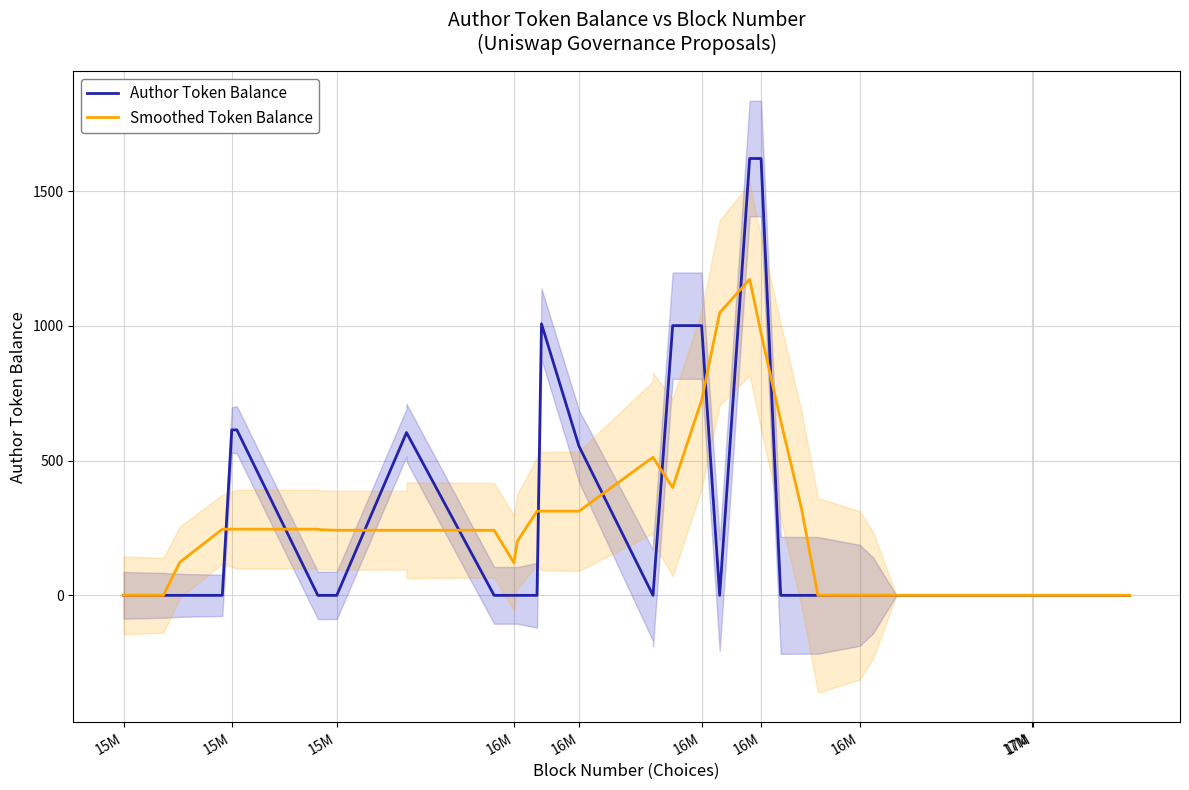

Is this an area chart (filled region under the line)?

No